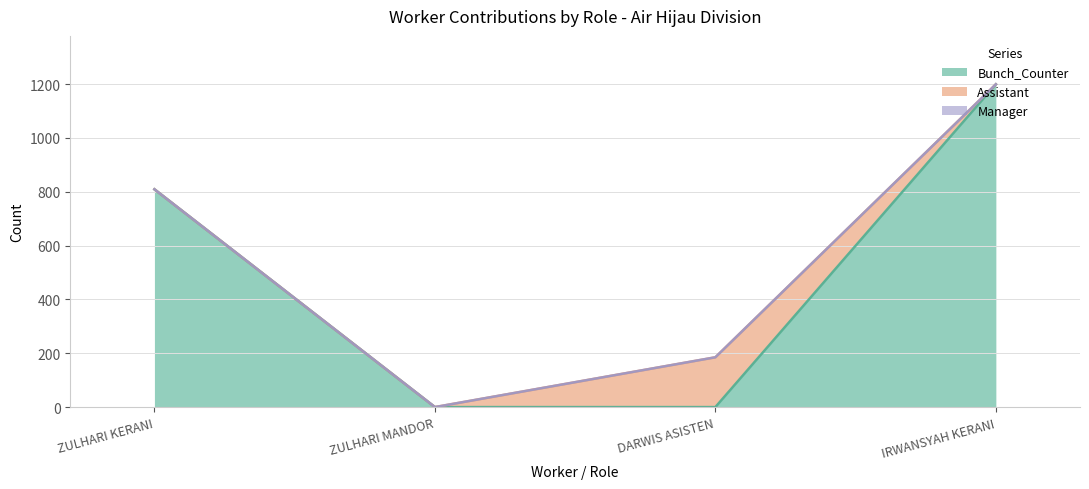

Reading left to right, list all the values displayed in this chart.

Bunch_Counter: 809	0	0	1199
Assistant: 0	0	185	0
Manager: 0	0	0	0